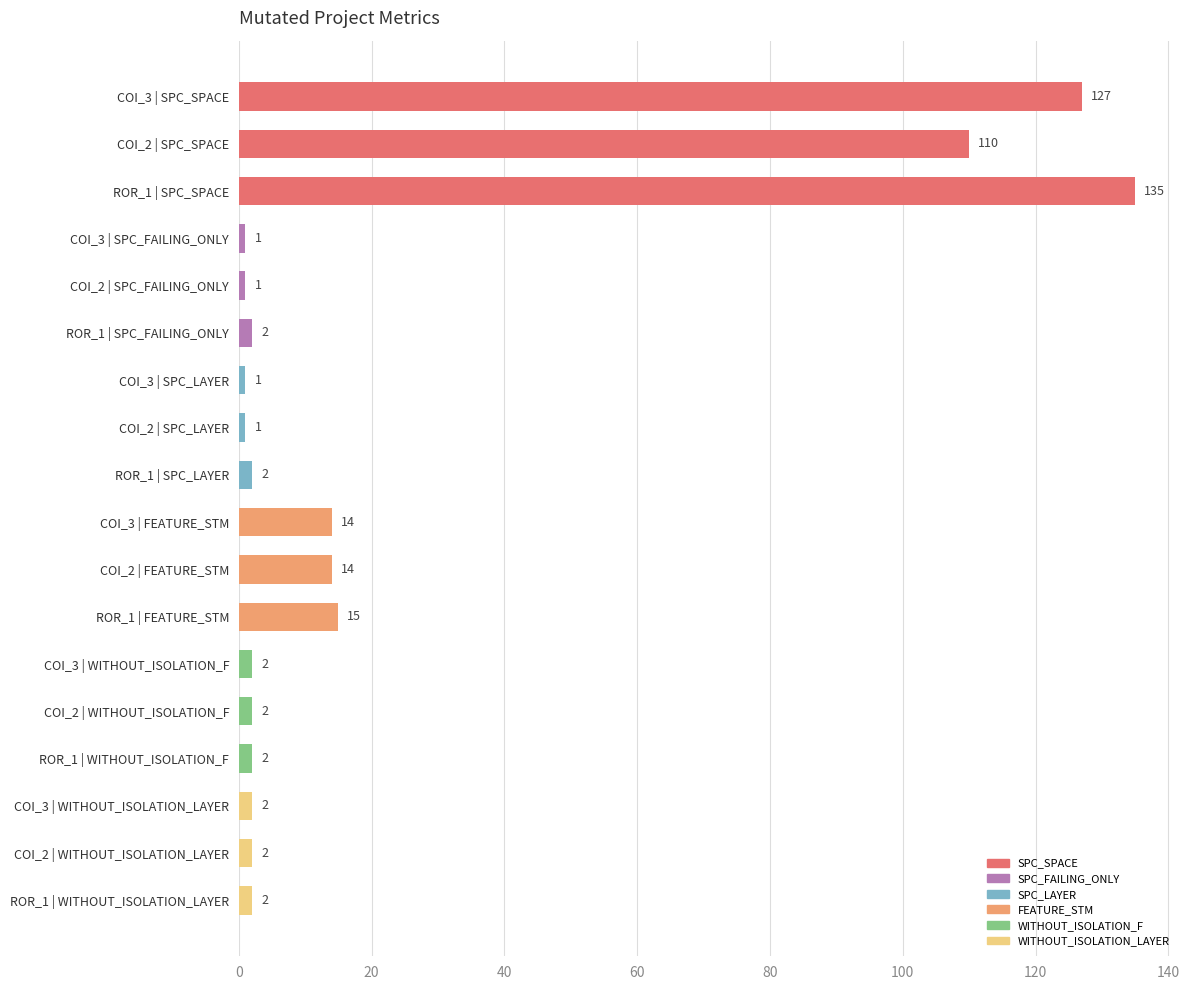

Where is the data nearest to the value 68?

COI_2 | SPC_SPACE